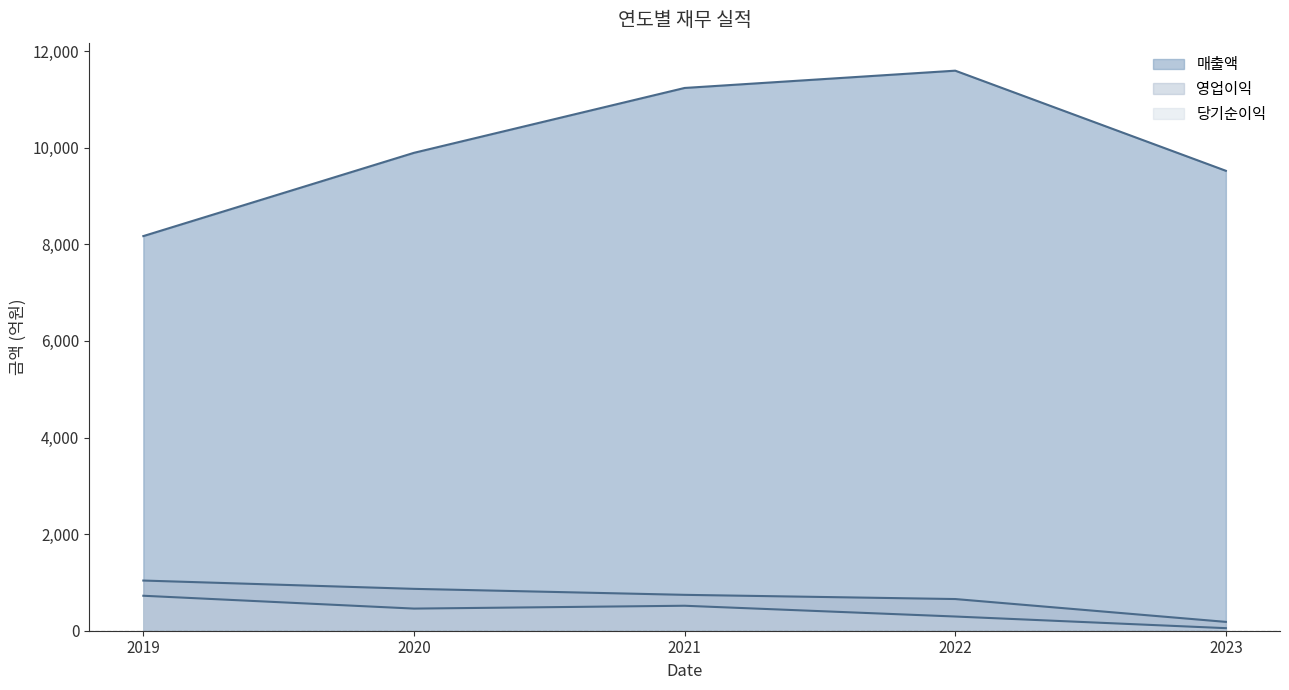

What is the sum of all 당기순이익 values?

2046